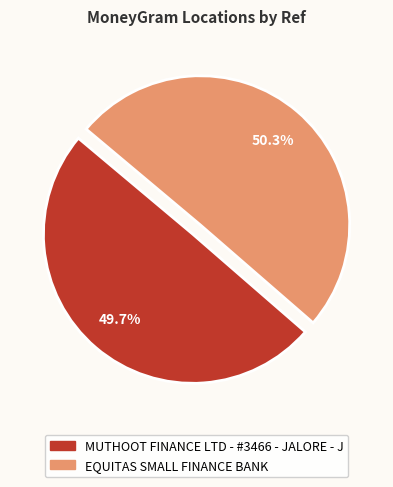

The MUTHOOT FINANCE LTD - #3466 - JALORE - J slice represents 38% of the pie. True or false?

False